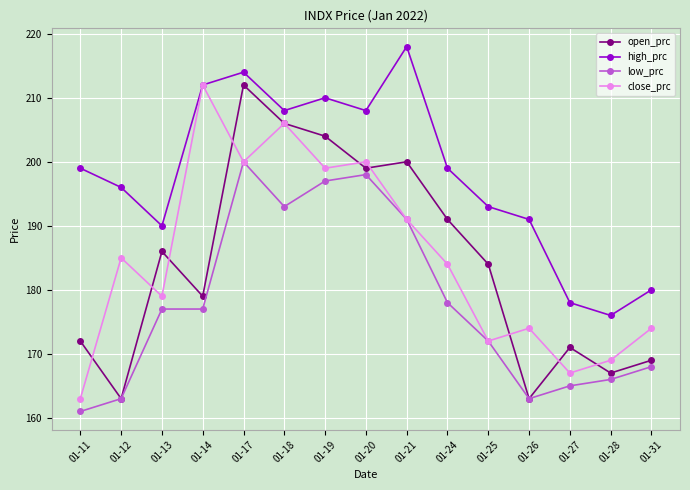

What is the minimum value shown in the chart?

161